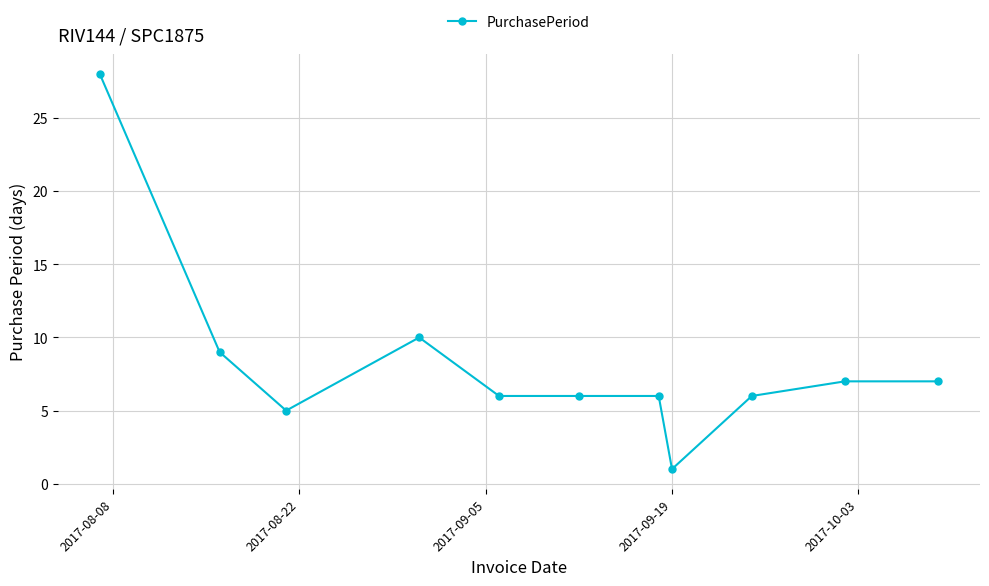

Reading left to right, extract all data points from this chart.

28	9	5	10	6	6	6	1	6	7	7